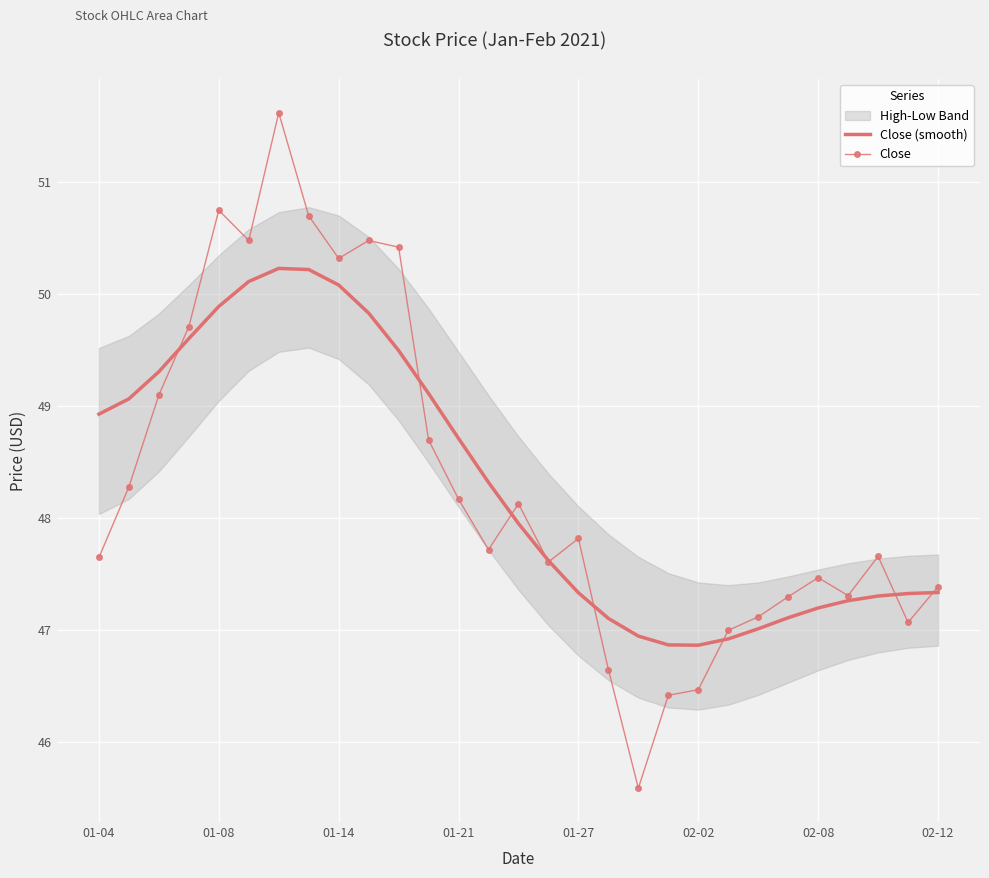

How many lines are shown in the chart?

2